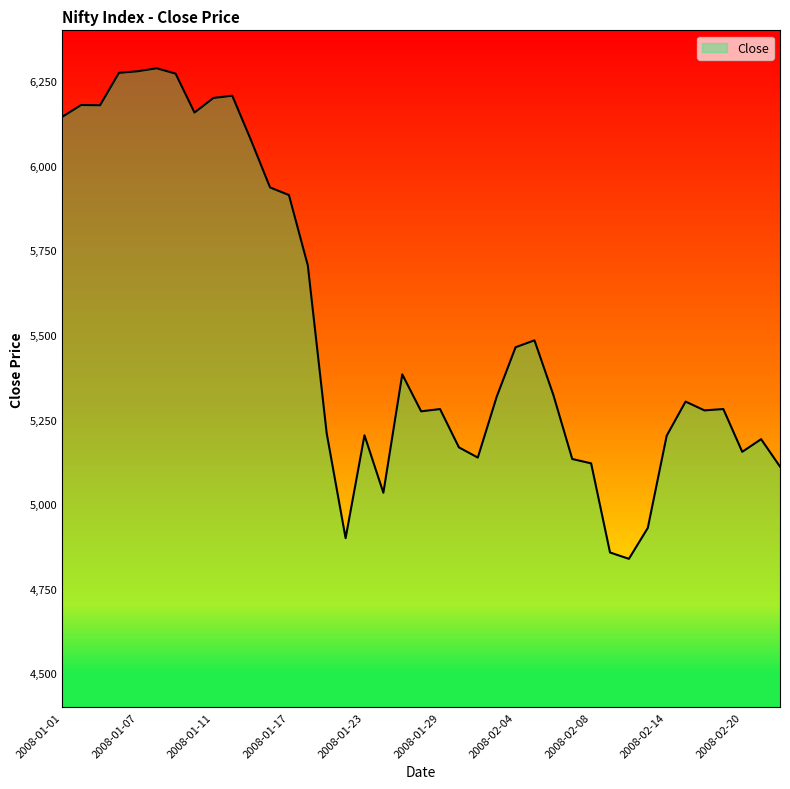

Approximately how many times larger is the value at 2008-02-12 compared to 2008-01-09?

0.8